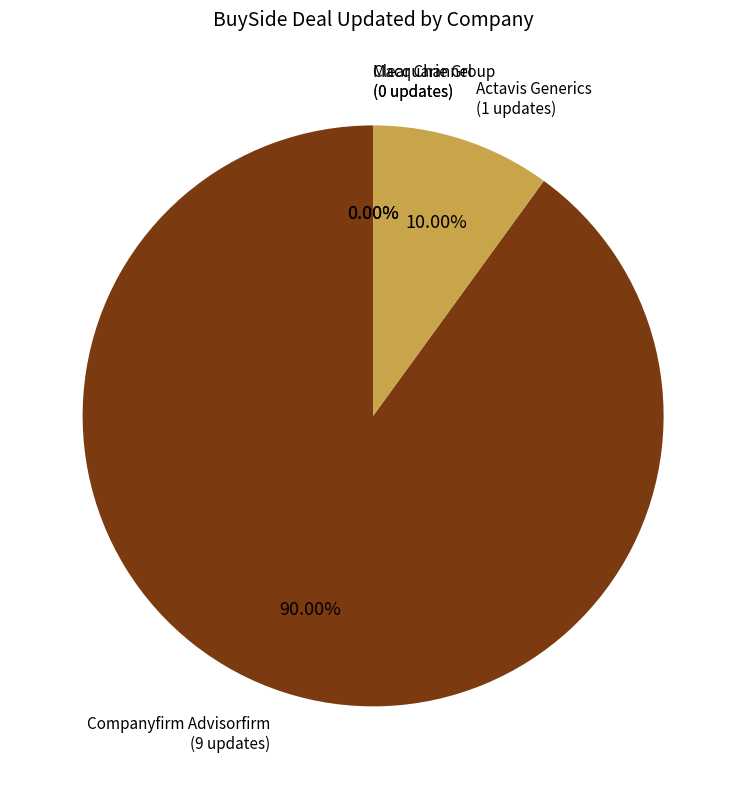

Do Actavis Generics and Clear Channel together represent more than half of the pie?

No